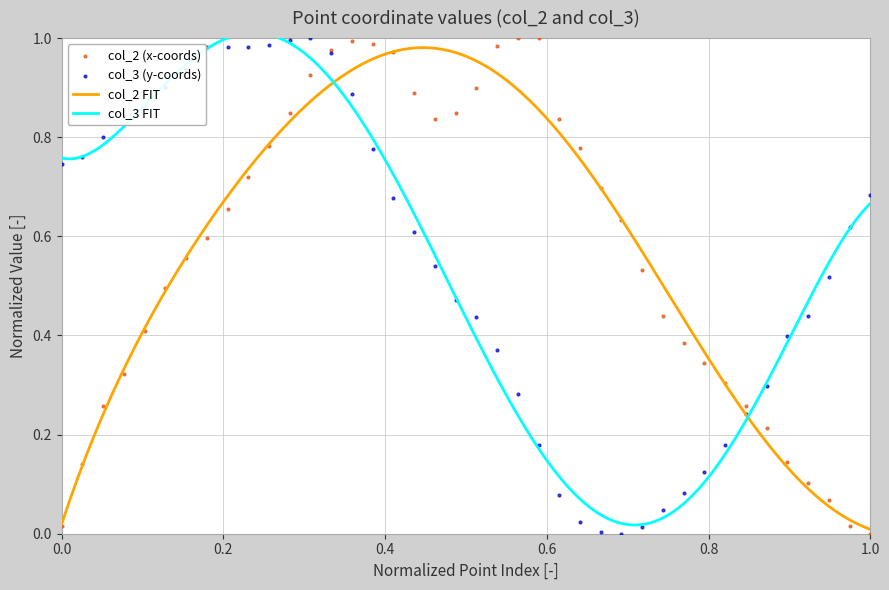

Which series contains the highest Y value?

col_2